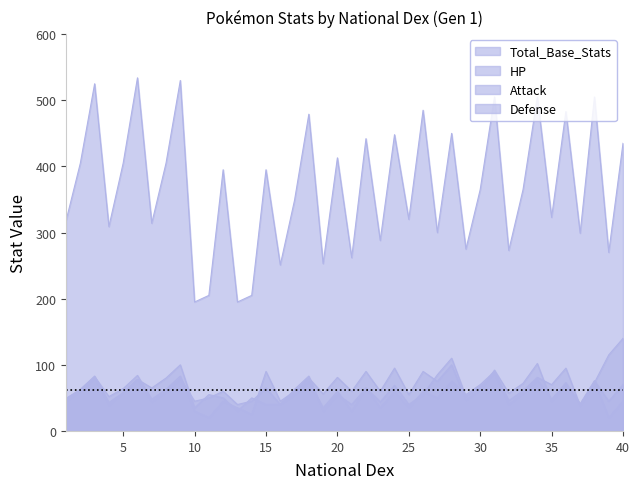

True or false: Total_Base_Stats and HP intersect in this chart.

False